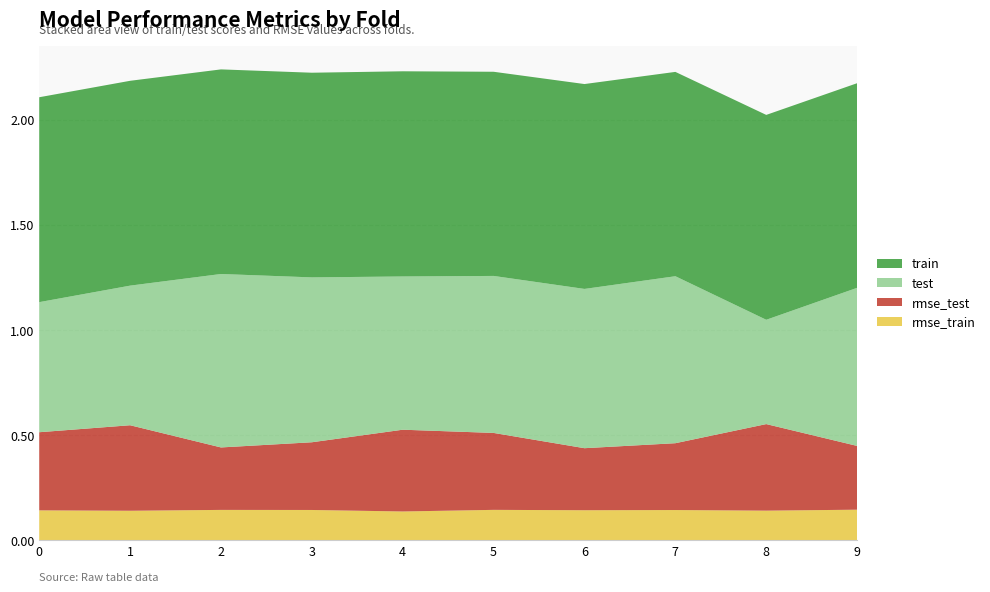

Reading left to right, transcribe all the data shown in this chart.

train: 1.0	1.0	1.0	1.0	1.0	1.0	1.0	1.0	1.0	1.0
test: 0.6	0.7	0.8	0.8	0.7	0.7	0.8	0.8	0.5	0.8
rmse_train: 0.1	0.1	0.1	0.1	0.1	0.1	0.1	0.1	0.1	0.1
rmse_test: 0.4	0.4	0.3	0.3	0.4	0.4	0.3	0.3	0.4	0.3